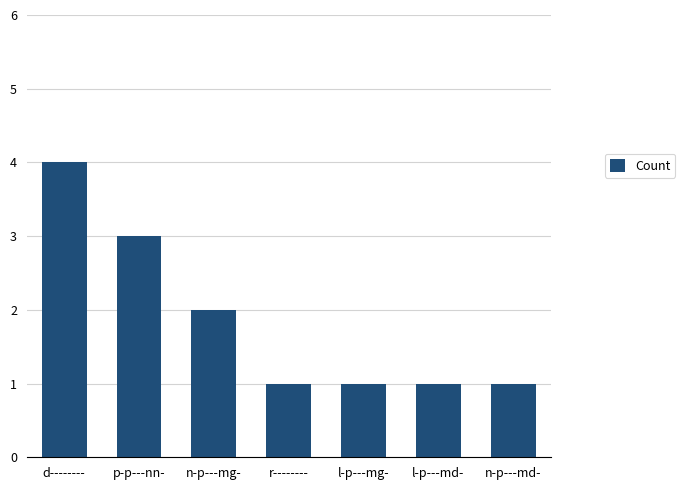

What is the label of the 5th bar from the left?

l-p---mg-